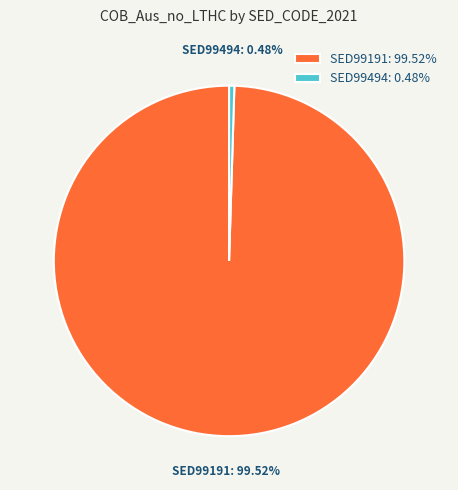

To the nearest percent, what is the average slice percentage?

50%